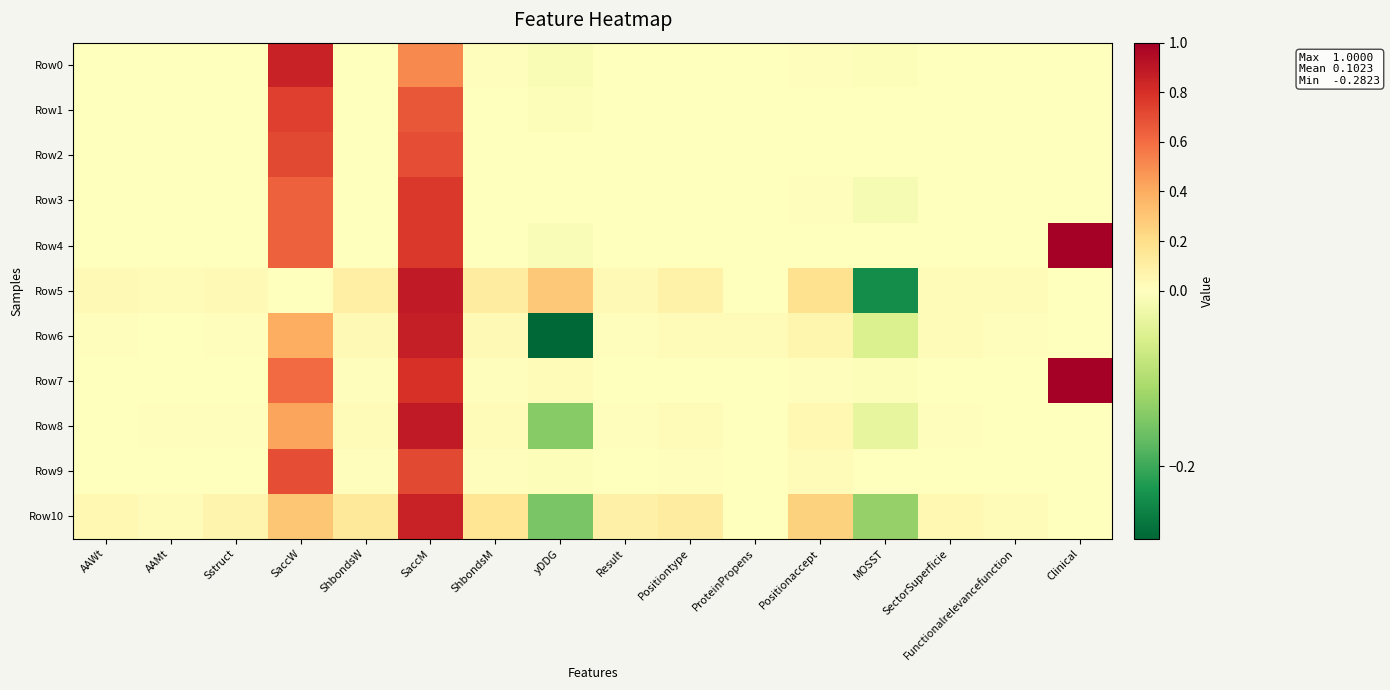

At which category does the chart reach its peak across all series?

Clinical